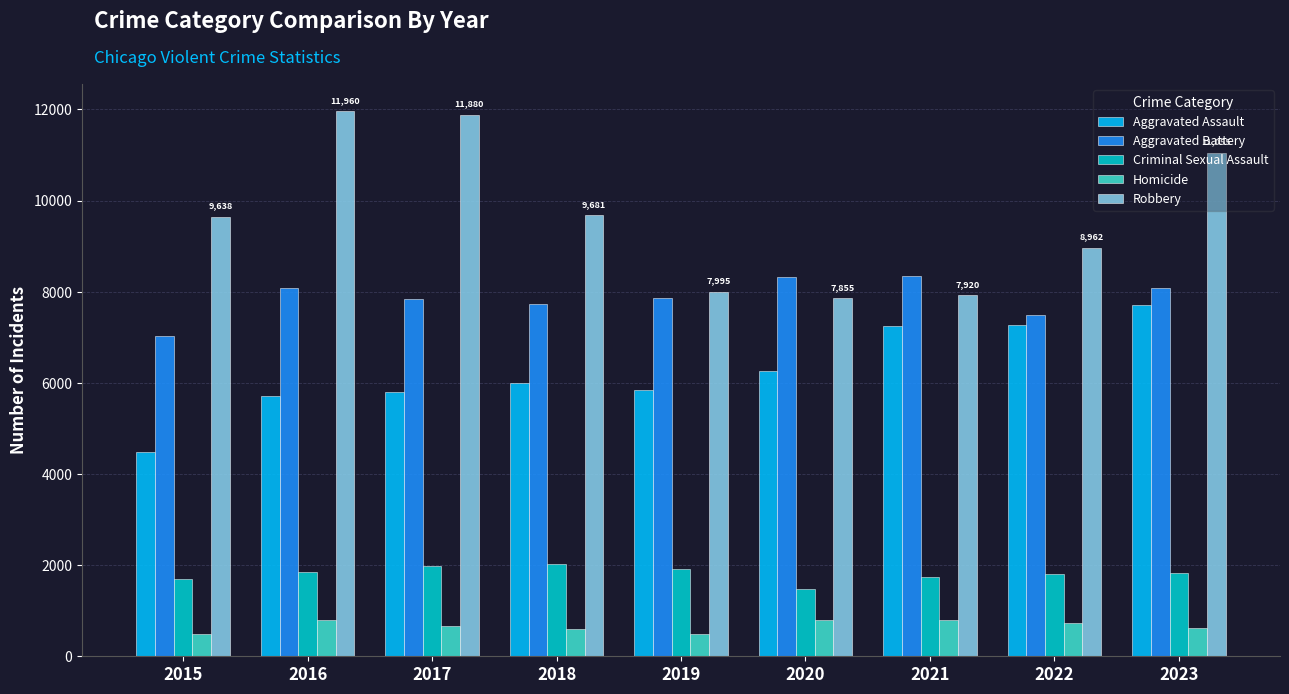

Rank the series at 2018 from highest to lowest value.

Robbery, Aggravated Battery, Aggravated Assault, Criminal Sexual Assault, Homicide